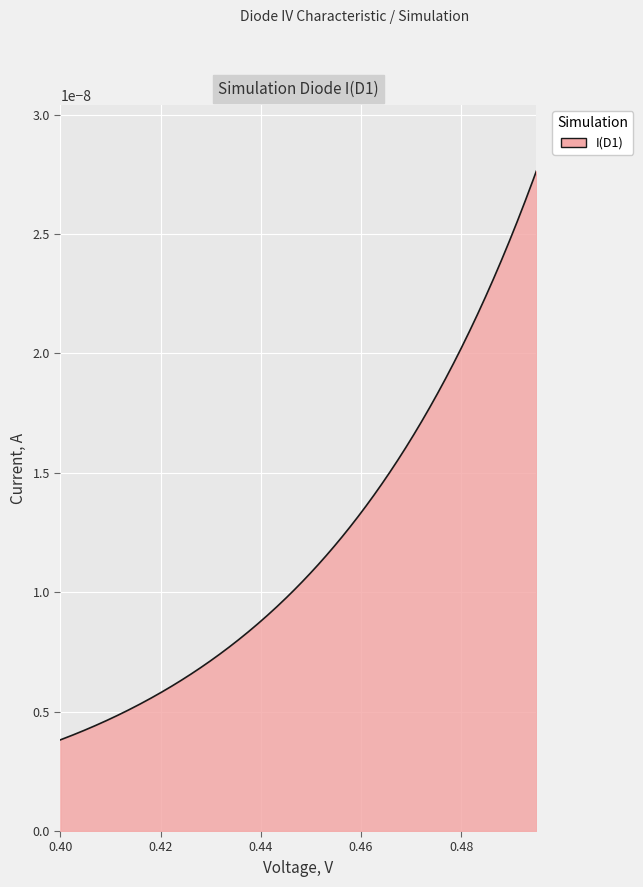

How many categories are shown in the chart?

300